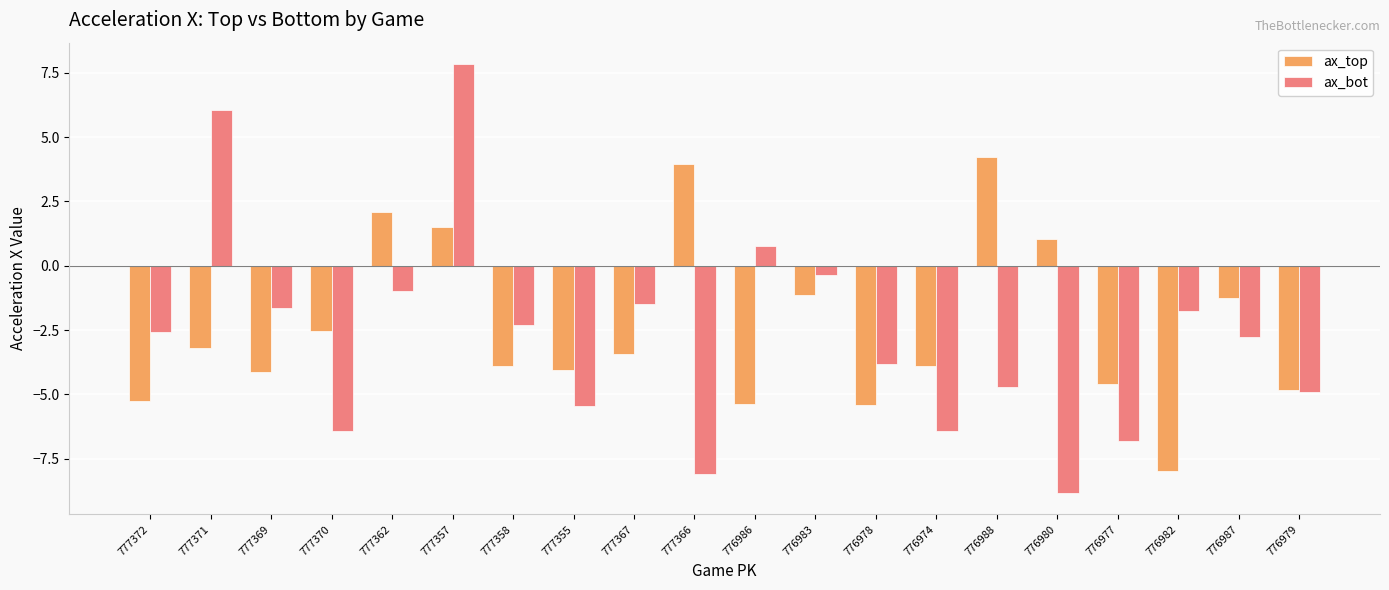

What is the maximum value for ax_bot?

7.8